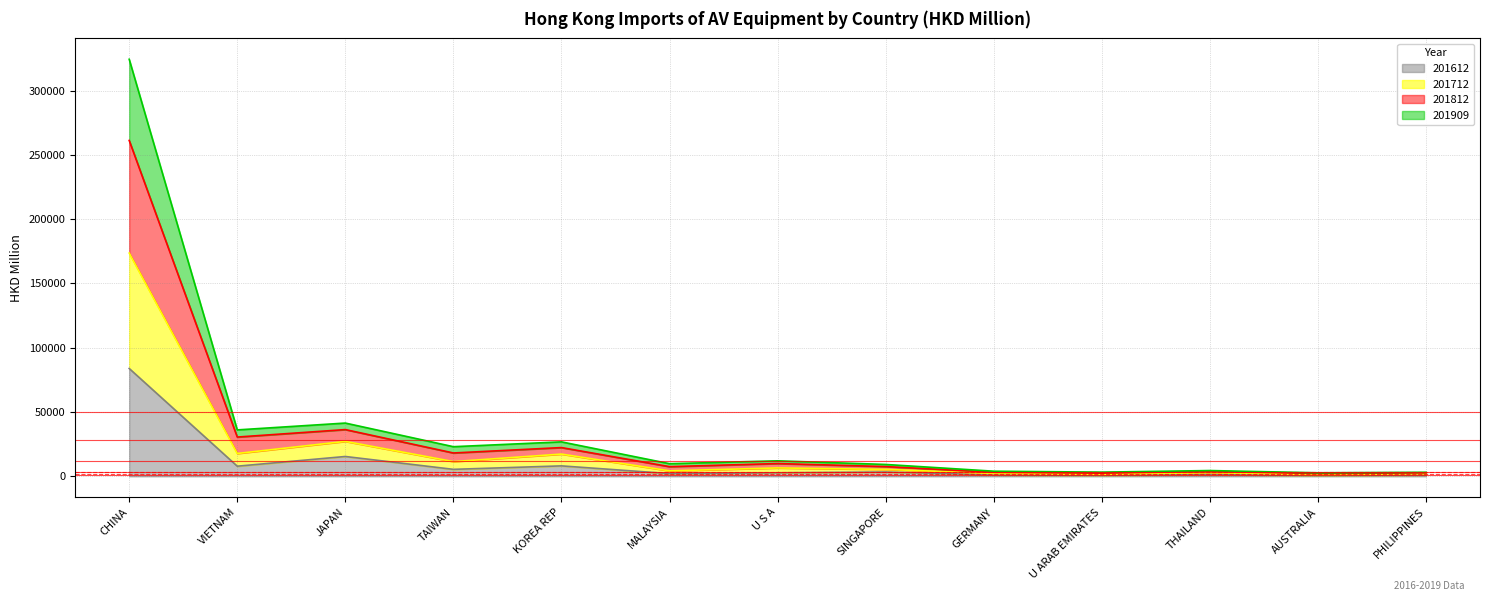

At which category is the sum across all series the highest?

CHINA